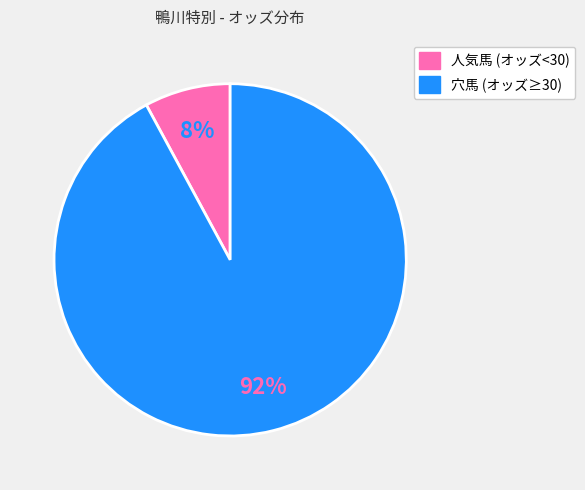

To the nearest percent, what is the average slice percentage?

50%